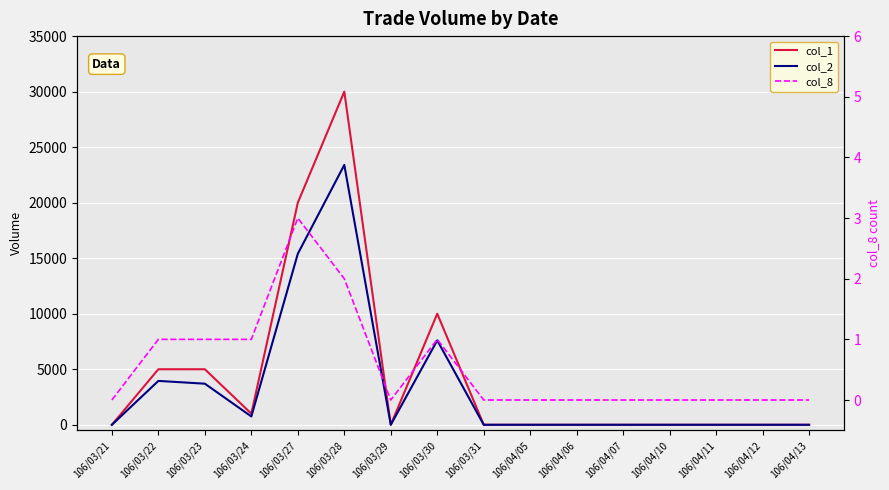

What is the difference between the col_8 values at 106/03/30 and 106/03/29?

1